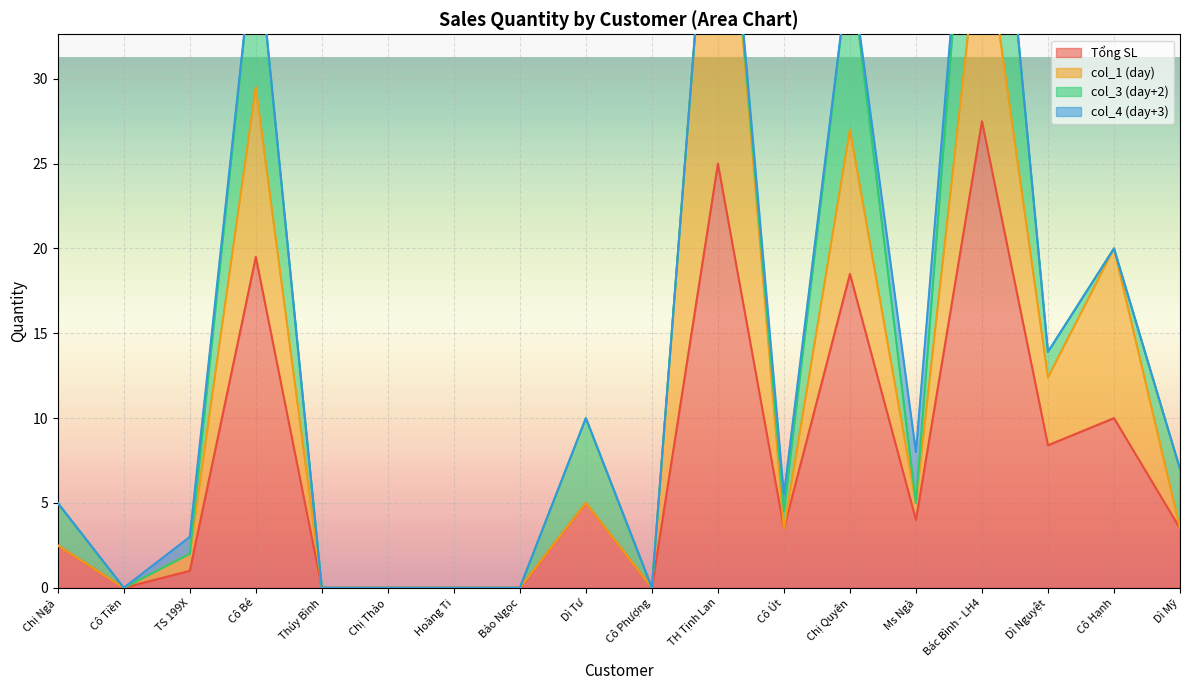

Which category has the highest value in the Tổng SL series?

Bác Bình - LH4